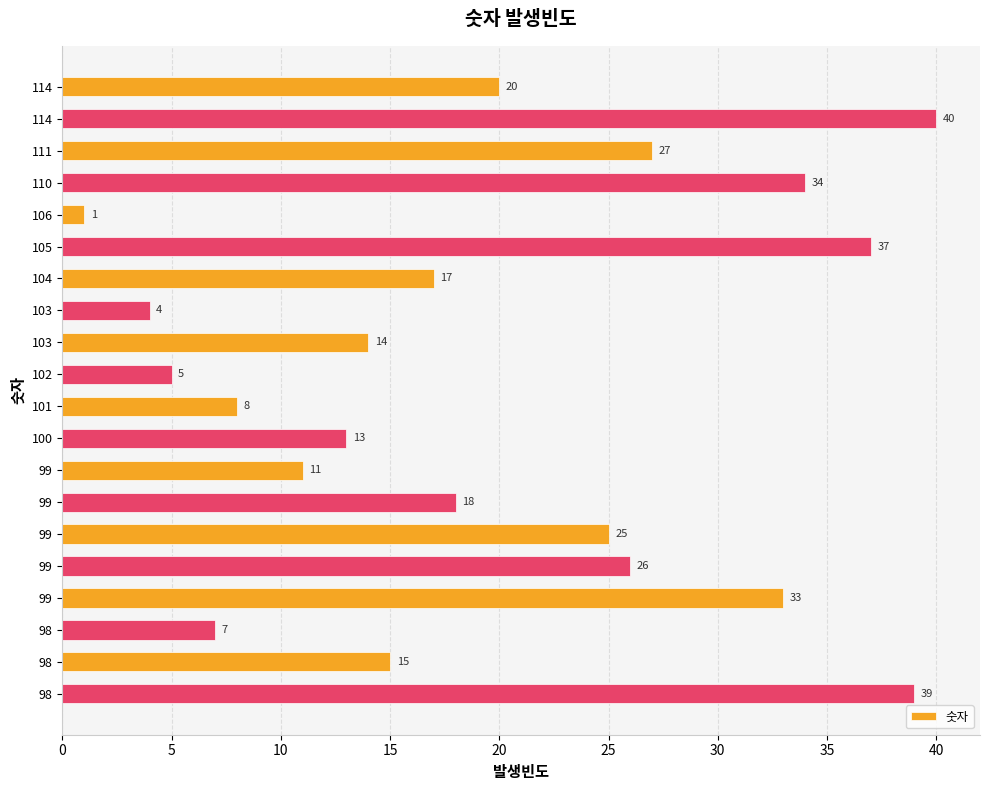

How many bars are there in total?

20